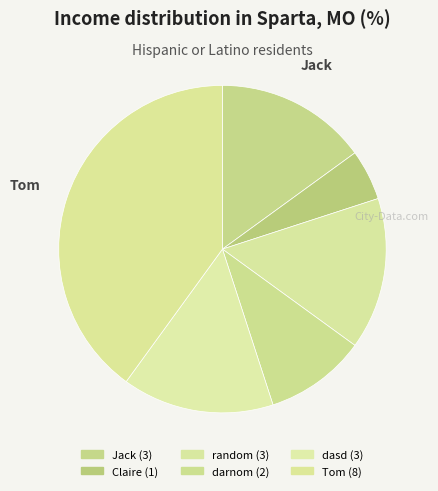

To the nearest percent, what percentage of the pie is darnom?

10%